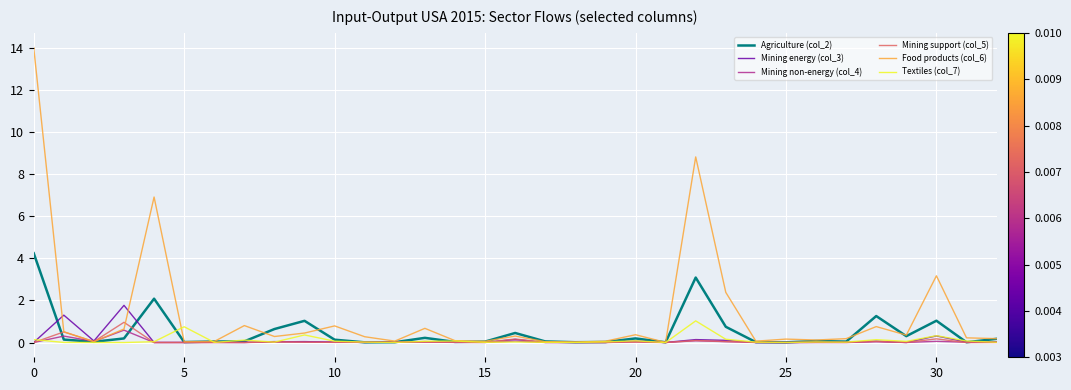

Which series has the largest total across all categories?

Food products (col_6)